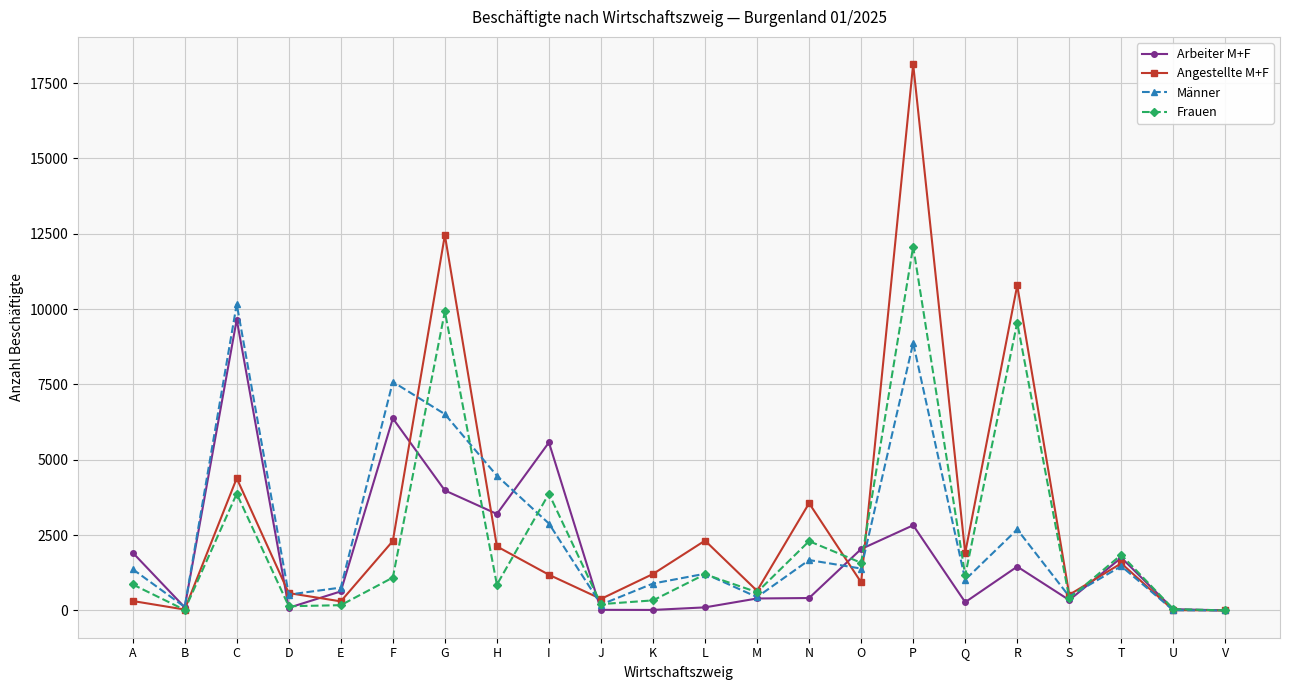

What is the value of the Arbeiter M+F point at the 19th from the left?

343